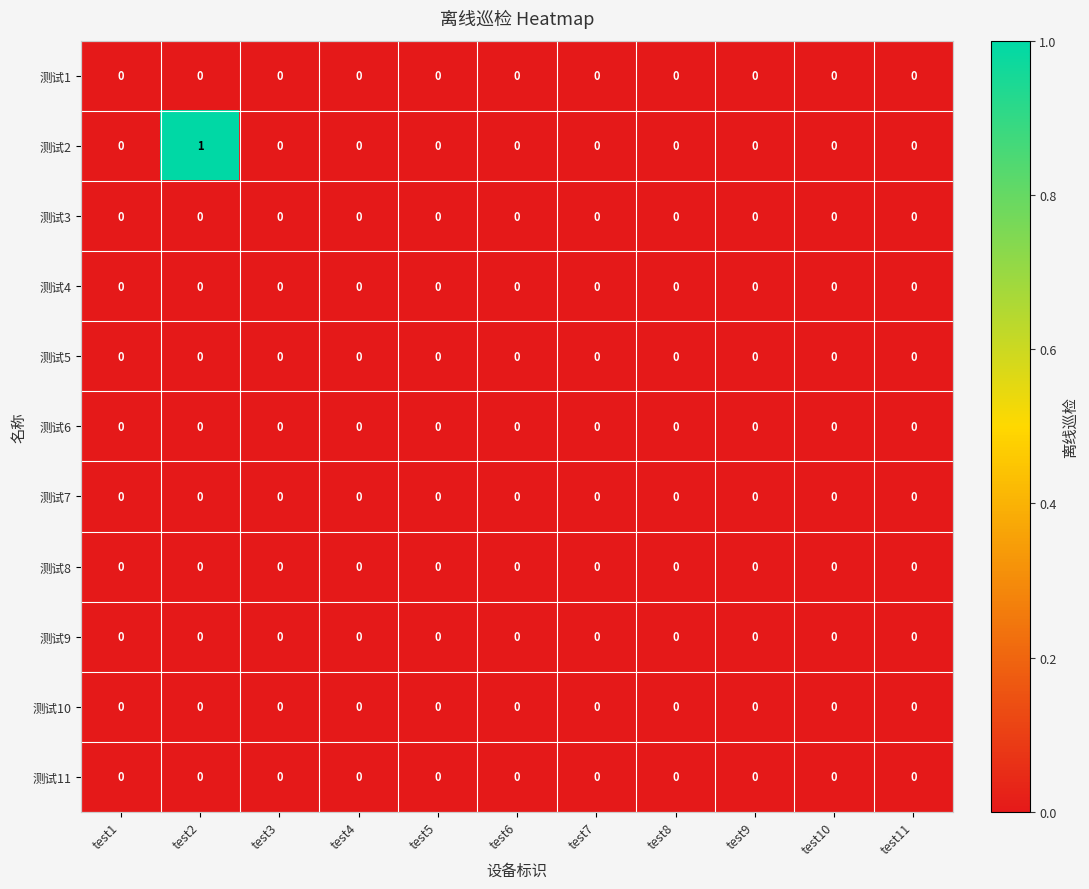

Which series has the largest total across all categories?

测试2